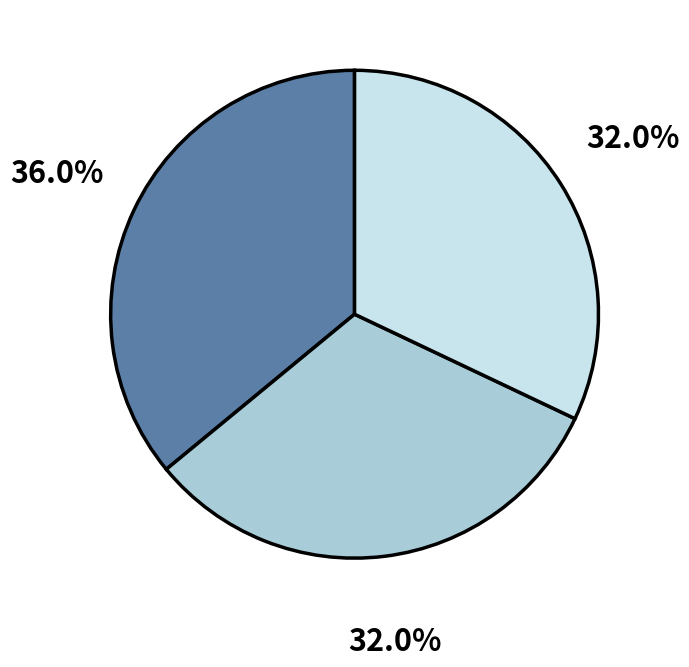

Does any single category account for the majority?

No